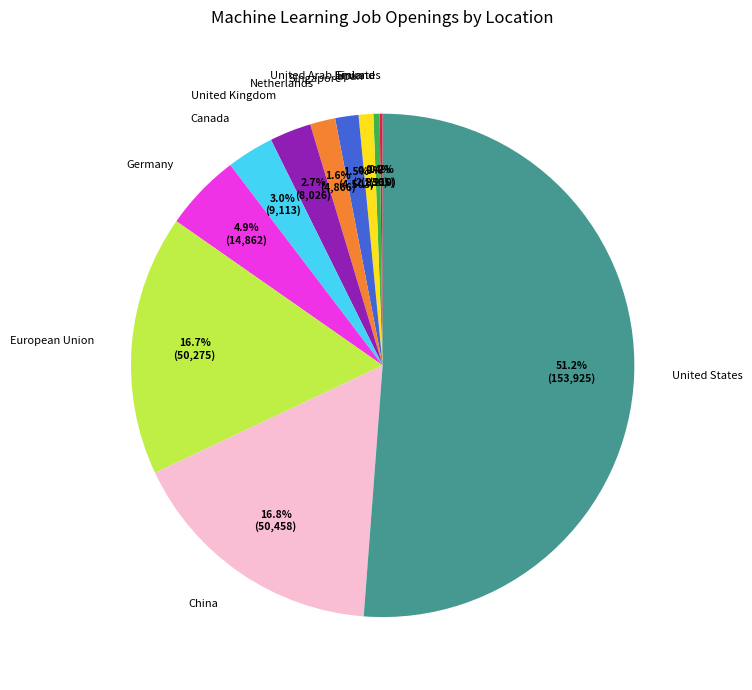

Is there a majority slice in this chart?

Yes